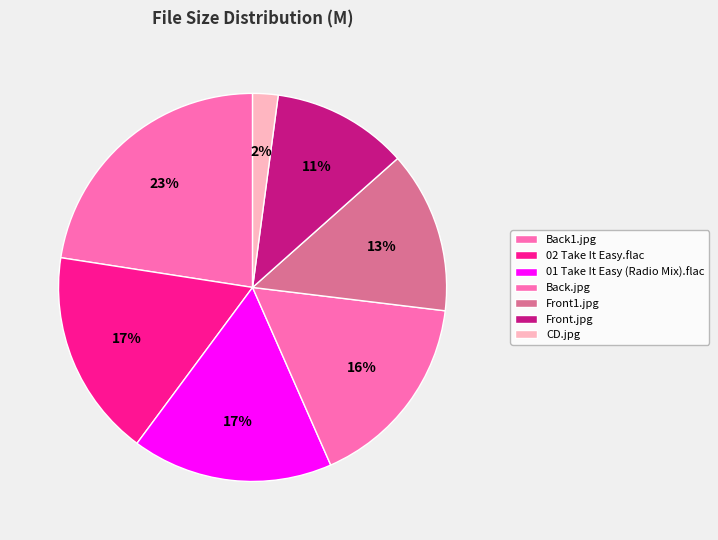

Is there a majority slice in this chart?

No